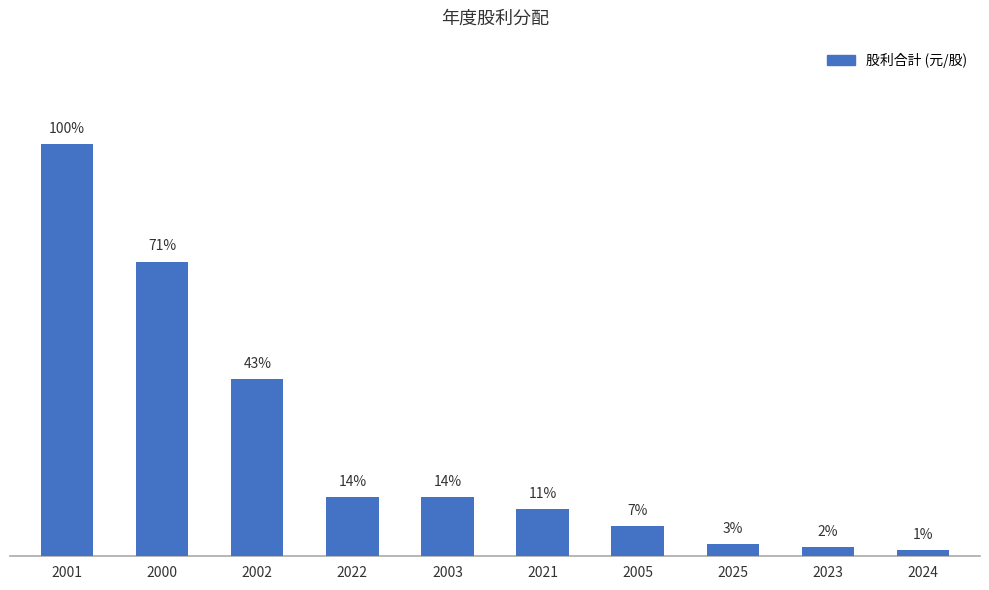

Reading left to right, list all the values displayed in this chart.

2001=7.0	2000=5.0	2002=3.0	2022=1.0	2003=1.0	2021=0.8	2005=0.5	2025=0.2	2023=0.1	2024=0.1